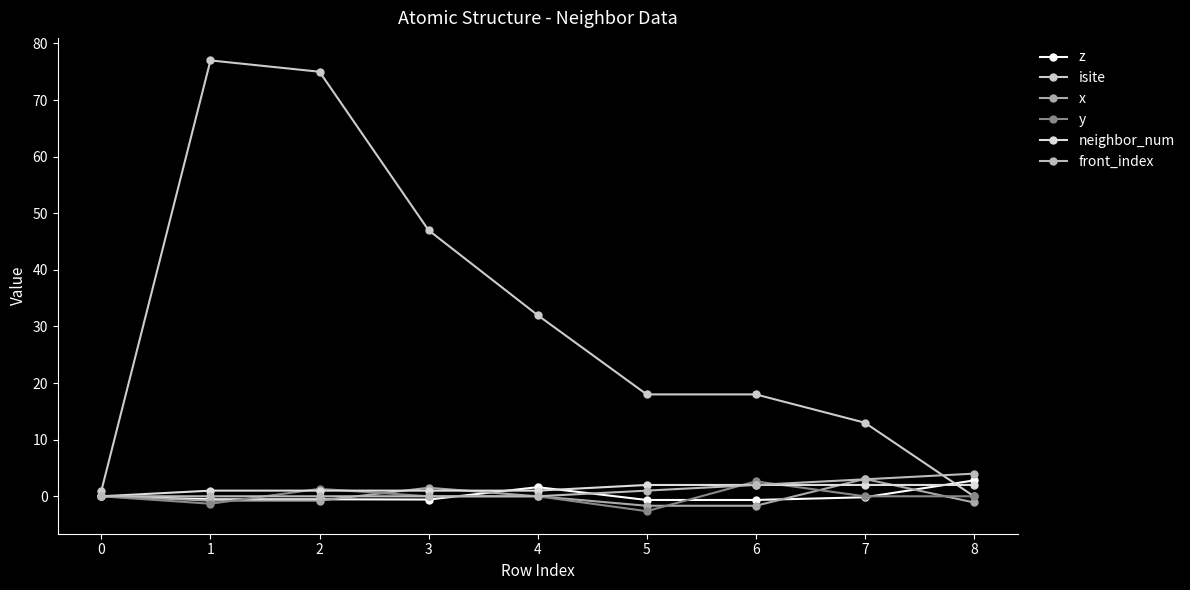

What is the difference between the maximum and second lowest values in the isite series?

76.0